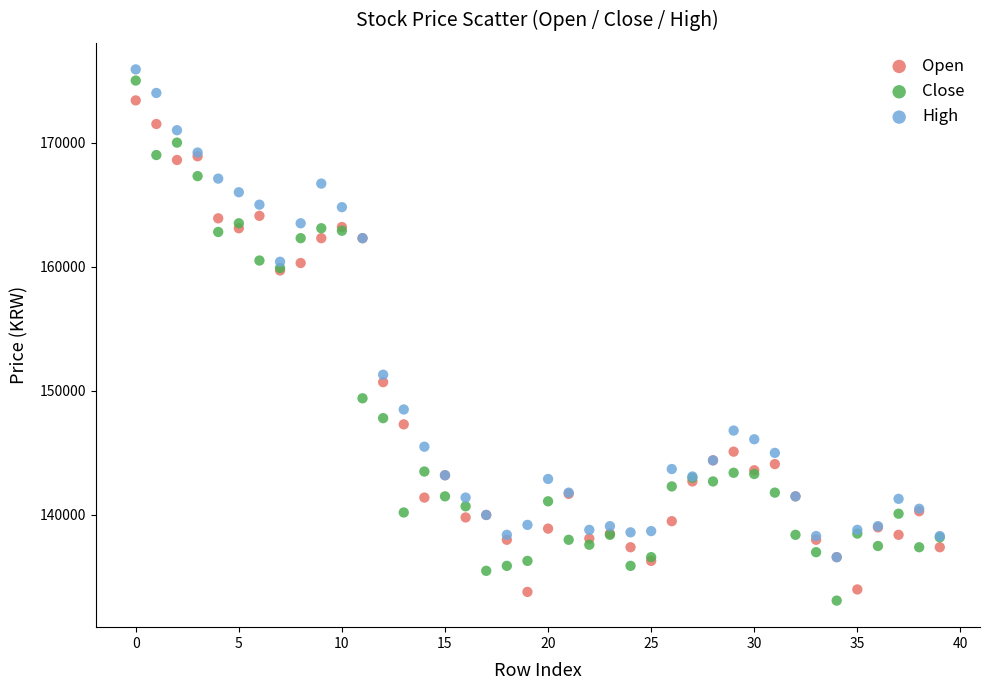

Which series contains the lowest Y value?

Close